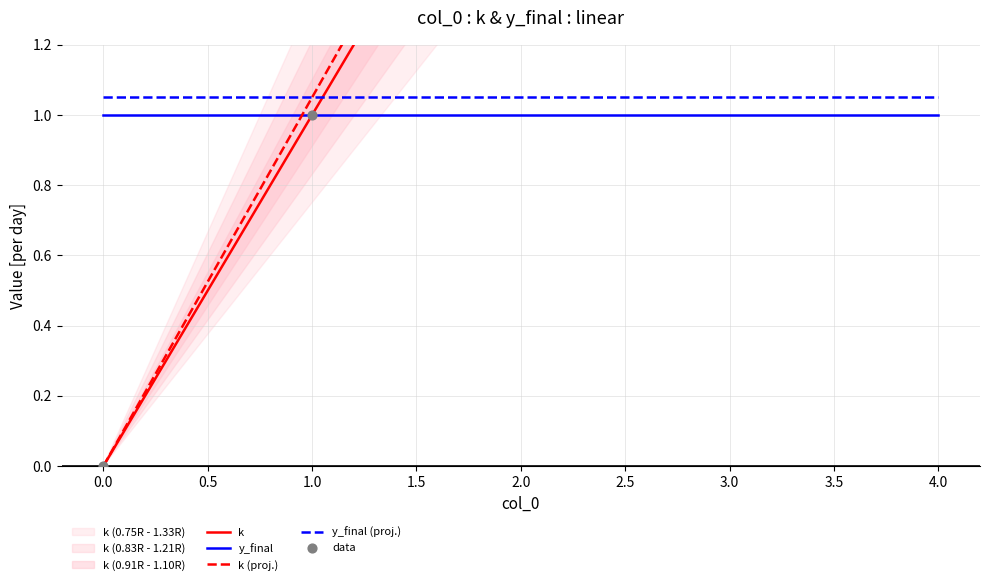

At how many categories does at least one series exceed 2?

3